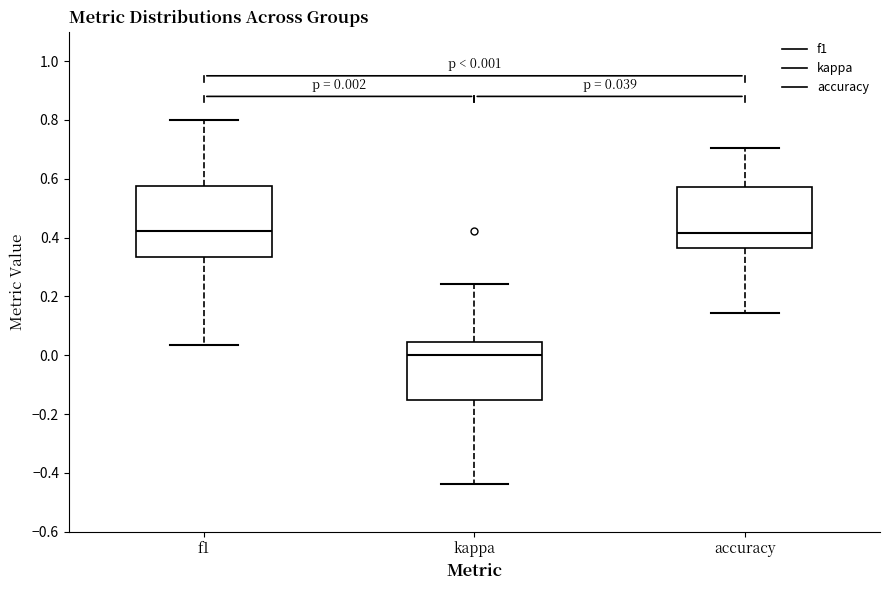

Comparing the boxes themselves (not the whiskers), which one is the tallest?

f1